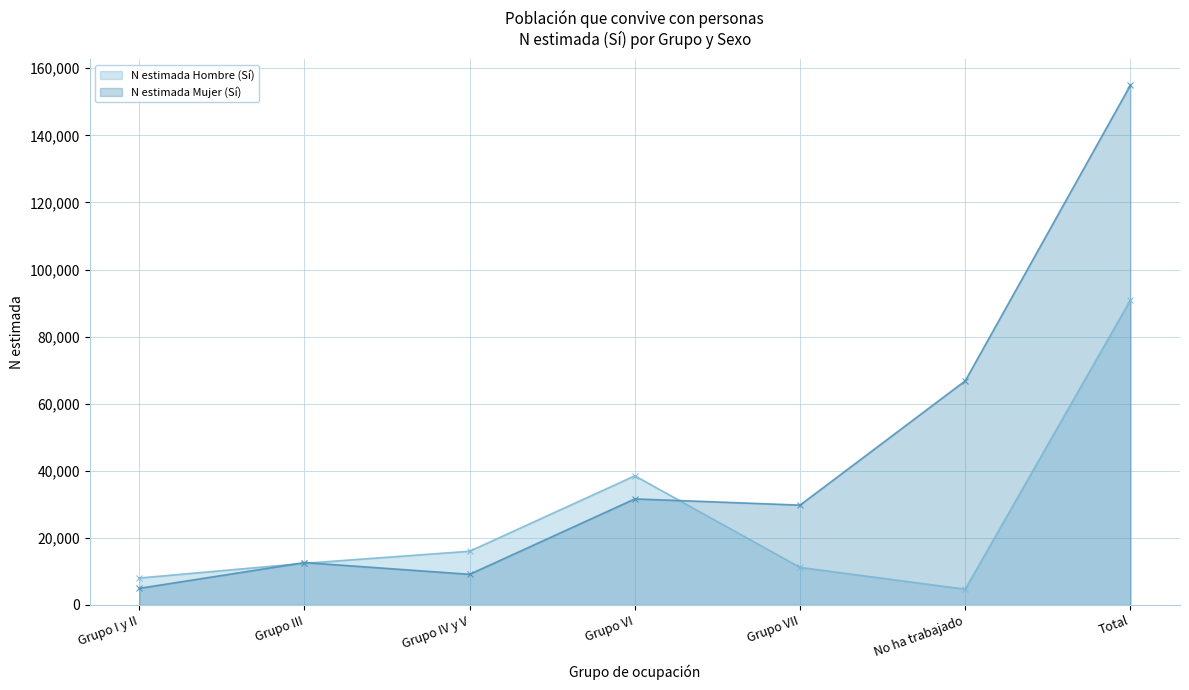

After their last crossing, which series has the higher values: N estimada Mujer (Sí) or N estimada Hombre (Sí)?

N estimada Mujer (Sí)